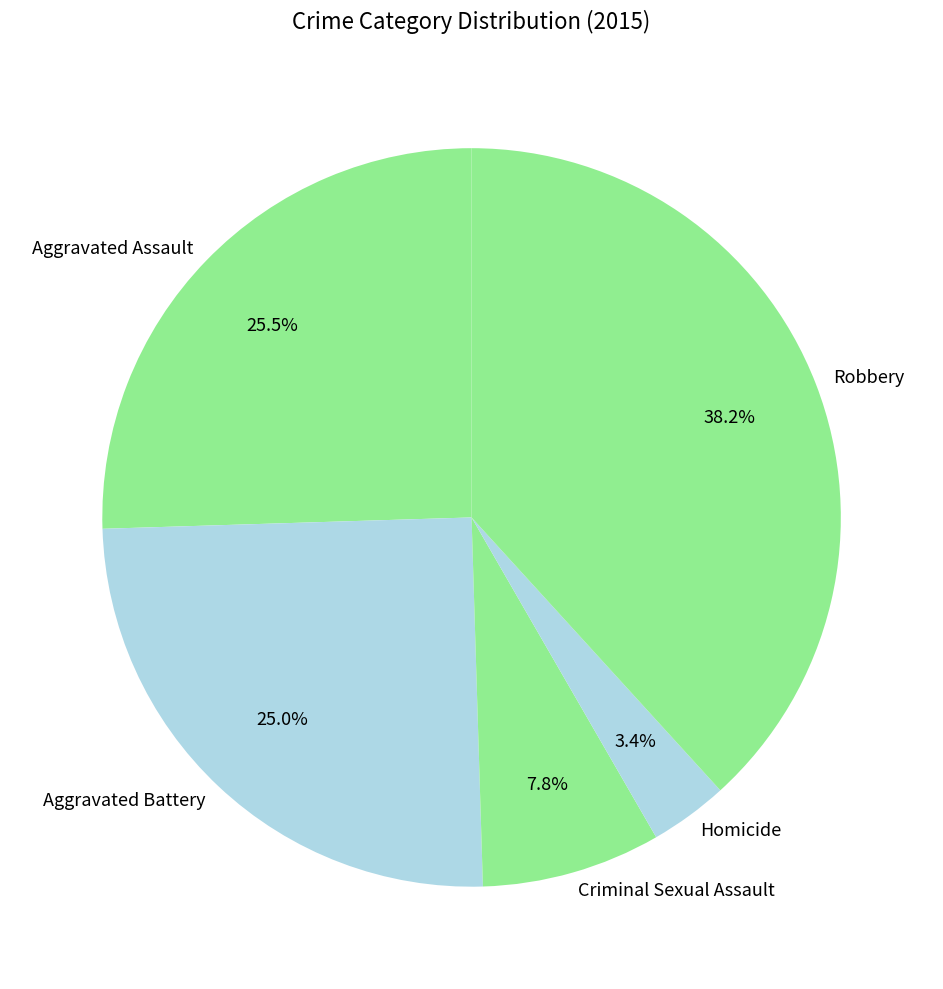

To the nearest percent, what is the combined percentage of Aggravated Battery and Criminal Sexual Assault?

33%